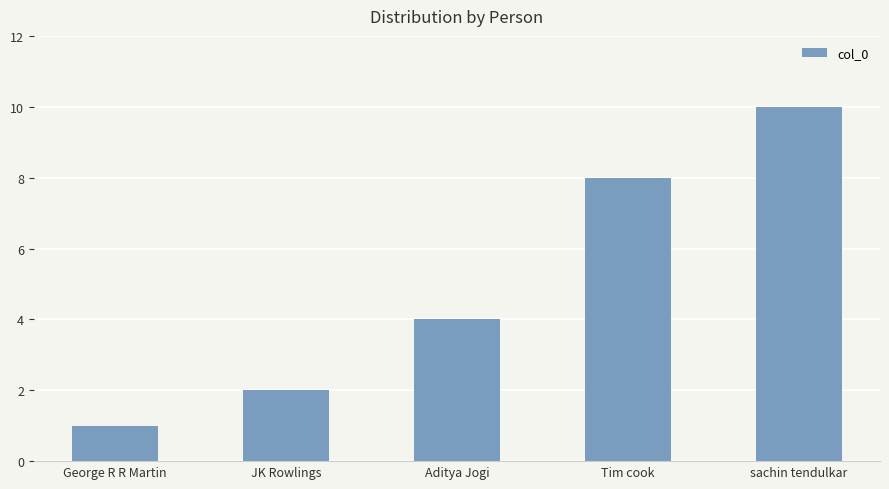

How many bars are there in total?

5